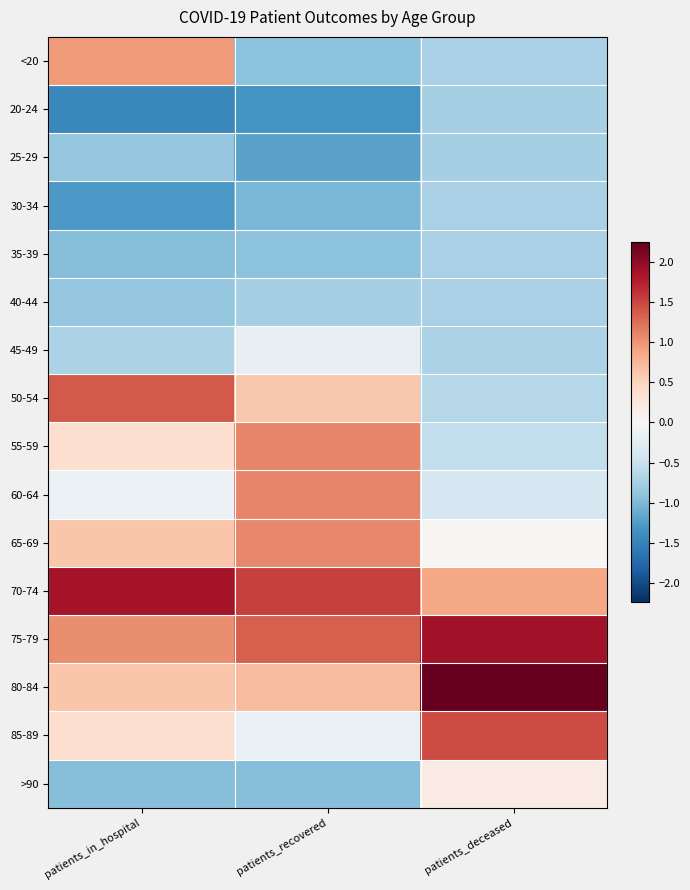

At how many categories does at least one series exceed 2?

1